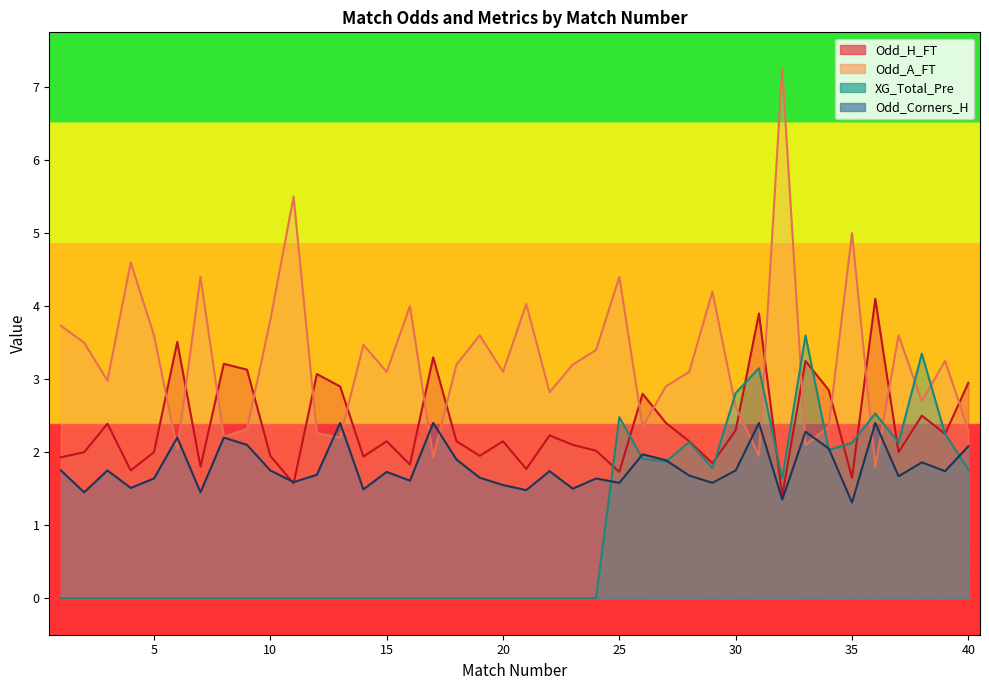

Between 31 and 6, which is larger?

31